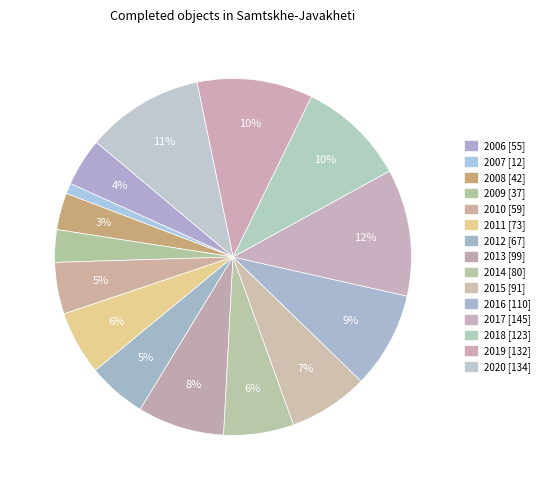

Which slice is the largest?

2017